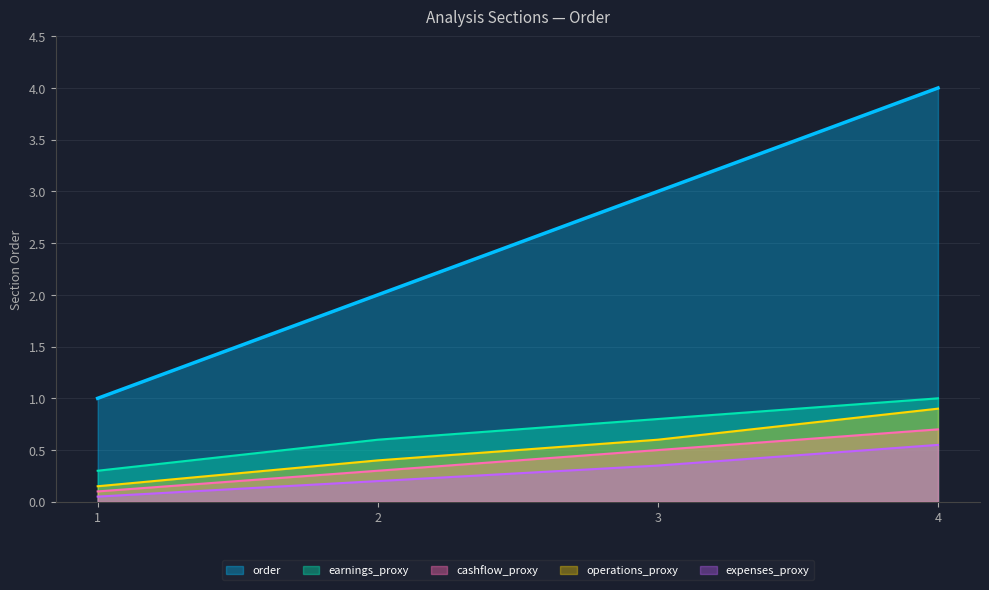

What is the change in value from 1 to 2?

+1